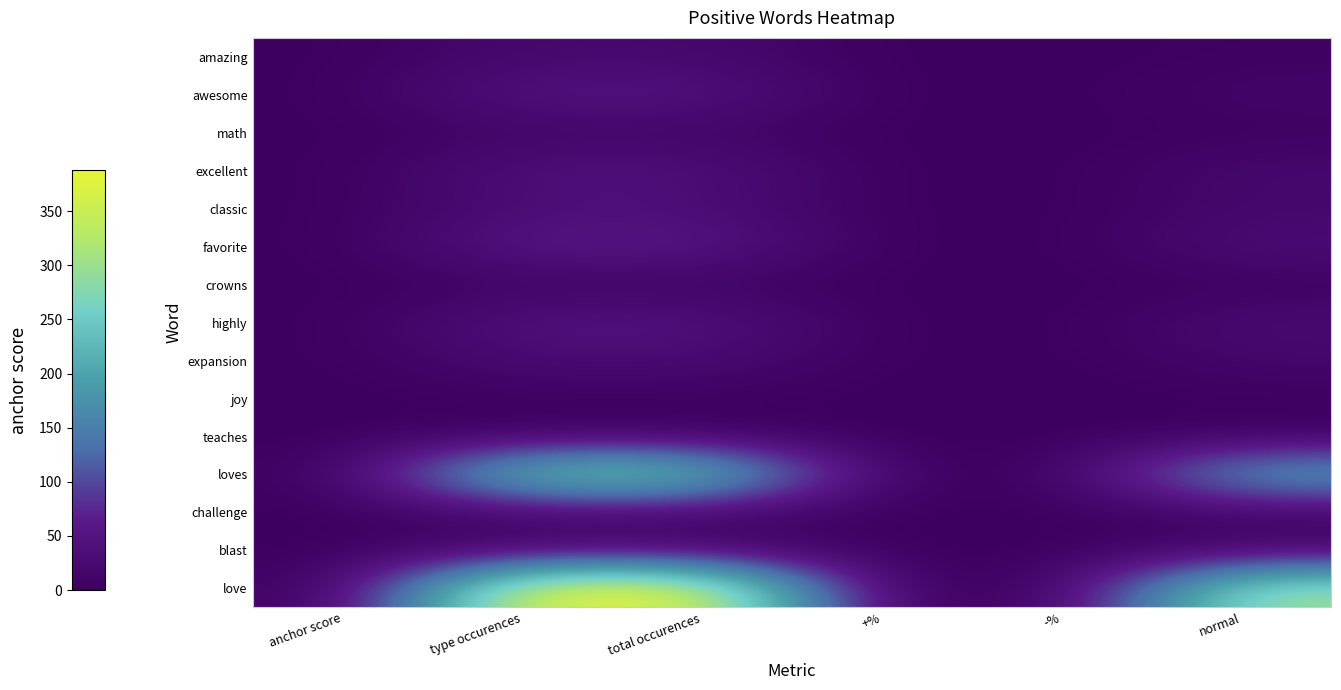

Reading left to right, extract all data points from this chart.

amazing: anchor score=0.8	type occurences=22.0	total occurences=22.0	+%=1.0	-%=0.0	normal=5.0
awesome: anchor score=0.8	type occurences=50.0	total occurences=50.0	+%=1.0	-%=0.0	normal=15.0
math: anchor score=0.7	type occurences=11.0	total occurences=11.0	+%=1.0	-%=0.0	normal=4.0
excellent: anchor score=0.7	type occurences=42.0	total occurences=42.0	+%=1.0	-%=0.0	normal=22.0
classic: anchor score=0.6	type occurences=34.0	total occurences=34.0	+%=1.0	-%=0.0	normal=19.0
favorite: anchor score=0.6	type occurences=59.0	total occurences=59.0	+%=1.0	-%=0.0	normal=34.0
crowns: anchor score=0.6	type occurences=5.0	total occurences=5.0	+%=1.0	-%=0.0	normal=3.0
highly: anchor score=0.6	type occurences=48.0	total occurences=48.0	+%=1.0	-%=0.0	normal=29.0
expansion: anchor score=0.6	type occurences=29.0	total occurences=29.0	+%=1.0	-%=0.0	normal=18.0
joy: anchor score=0.6	type occurences=3.0	total occurences=3.0	+%=1.0	-%=0.0	normal=2.0
teaches: anchor score=0.6	type occurences=7.0	total occurences=7.0	+%=1.0	-%=0.0	normal=5.0
loves: anchor score=0.6	type occurences=278.0	total occurences=278.0	+%=1.0	-%=0.0	normal=204.0
challenge: anchor score=0.6	type occurences=17.0	total occurences=17.0	+%=1.0	-%=0.0	normal=13.0
blast: anchor score=0.6	type occurences=18.0	total occurences=18.0	+%=1.0	-%=0.0	normal=14.0
love: anchor score=0.6	type occurences=388.0	total occurences=388.0	+%=1.0	-%=0.0	normal=309.0